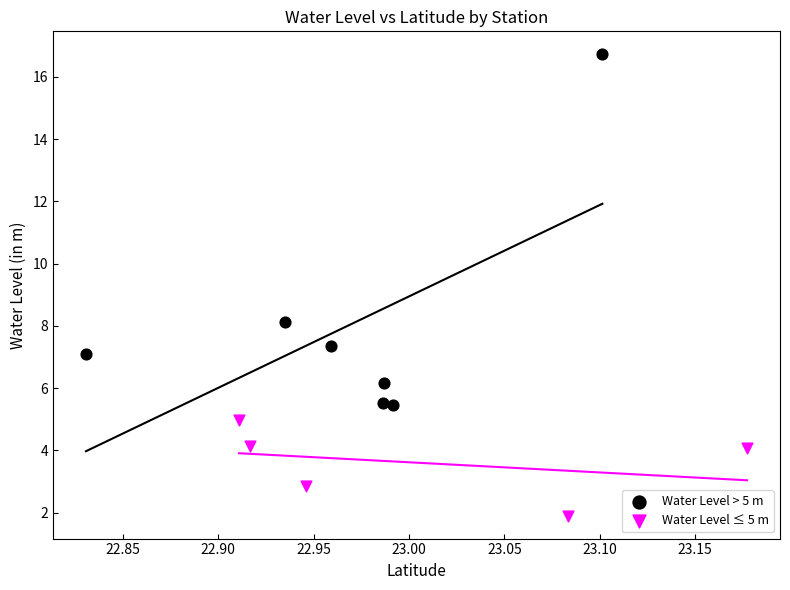

Which series contains the highest Y value?

Water Level > 5 m